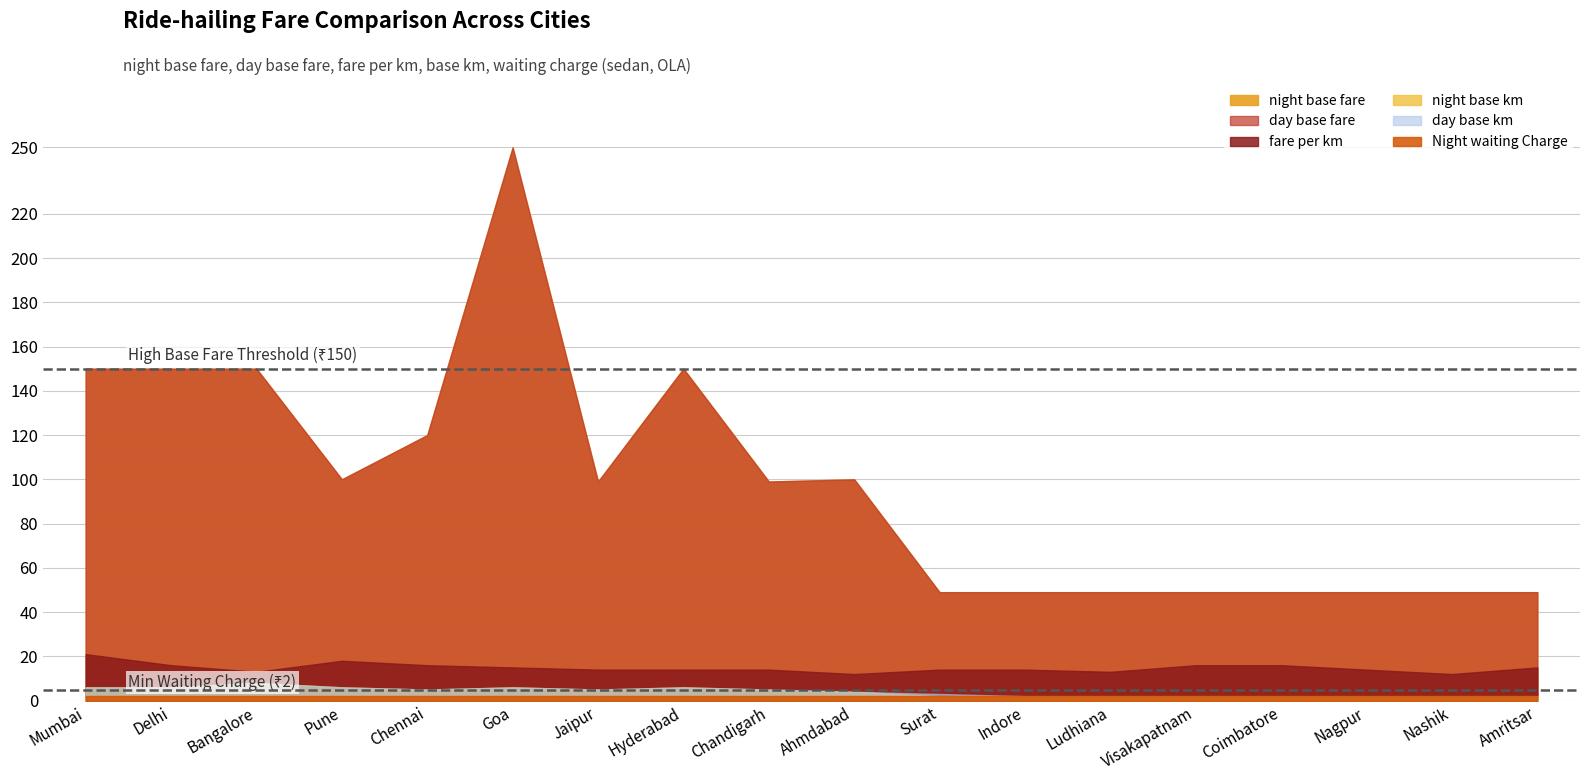

How many lines are shown in the chart?

6